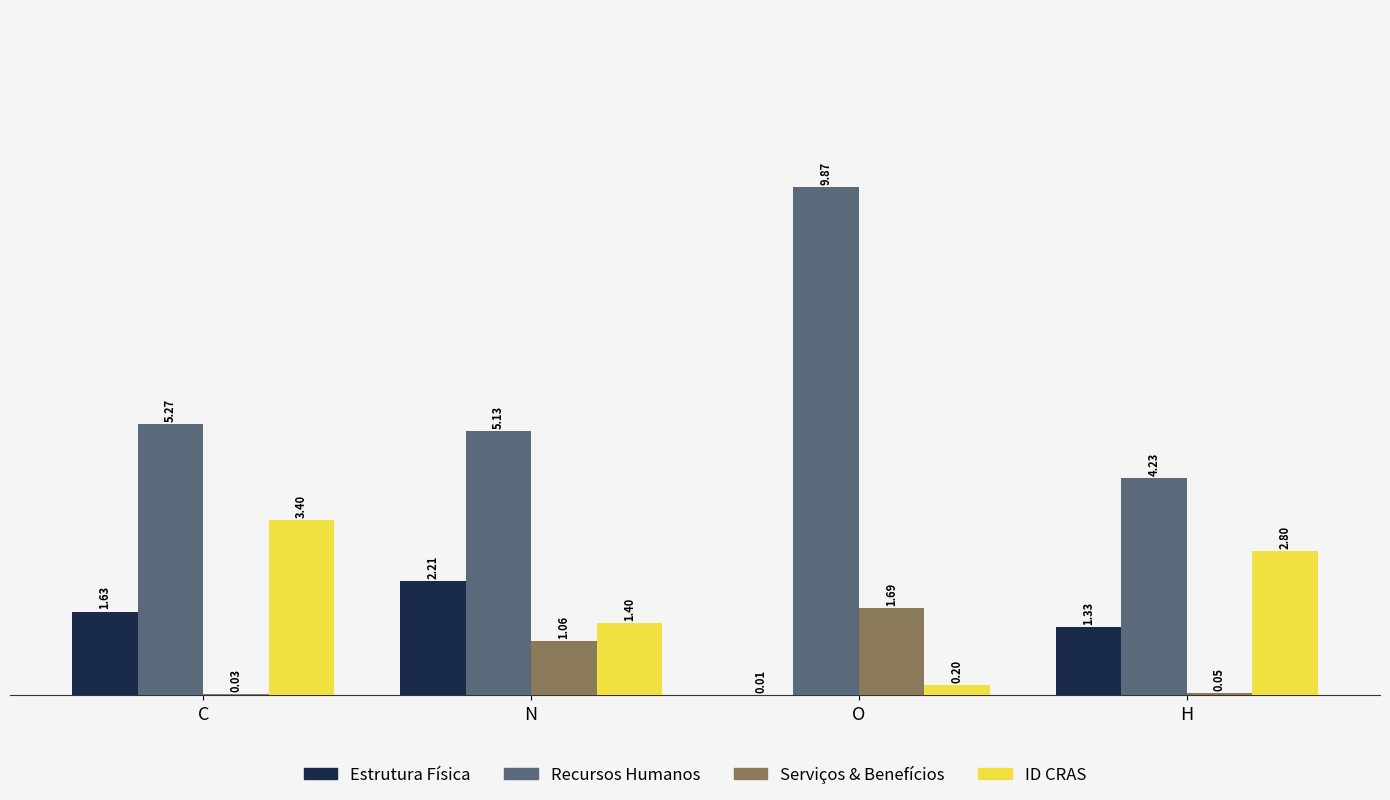

At which label is Recursos Humanos closest to 7?

C